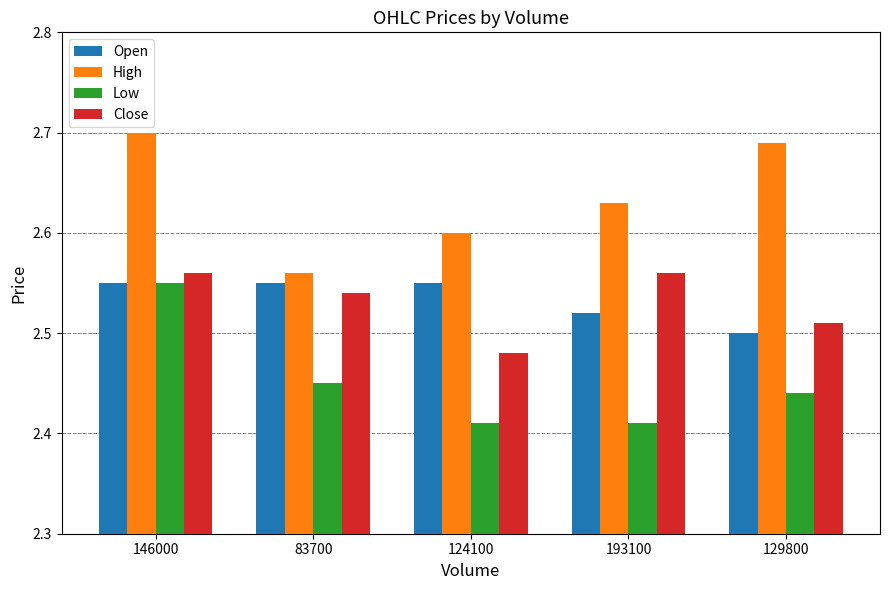

The value of Open at 193100 is 0.7. True or false?

False